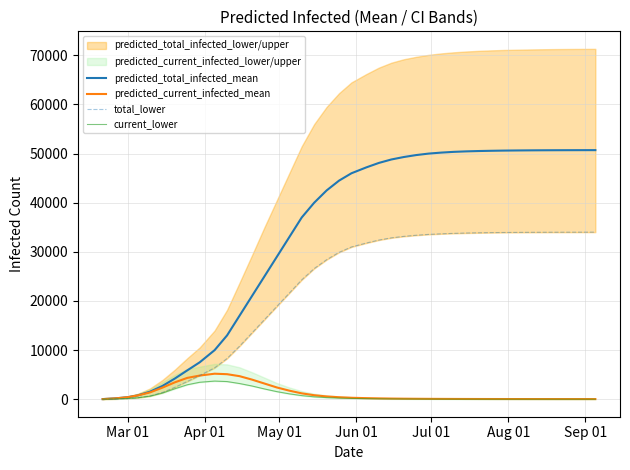

What is the value of the predicted_current_infected_mean point at the 10th from the left?

5200